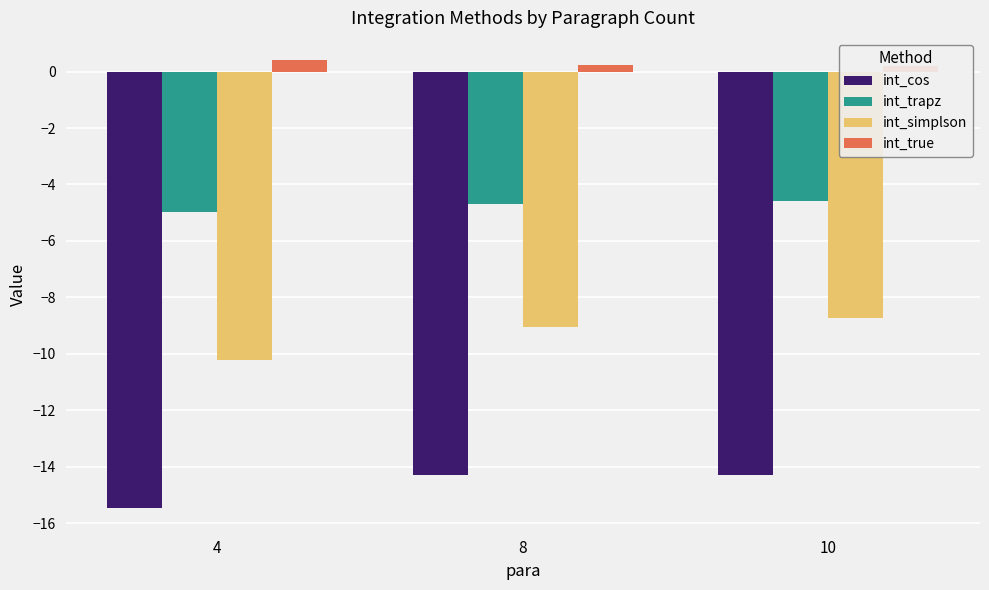

At which label is int_cos closest to -14?

8